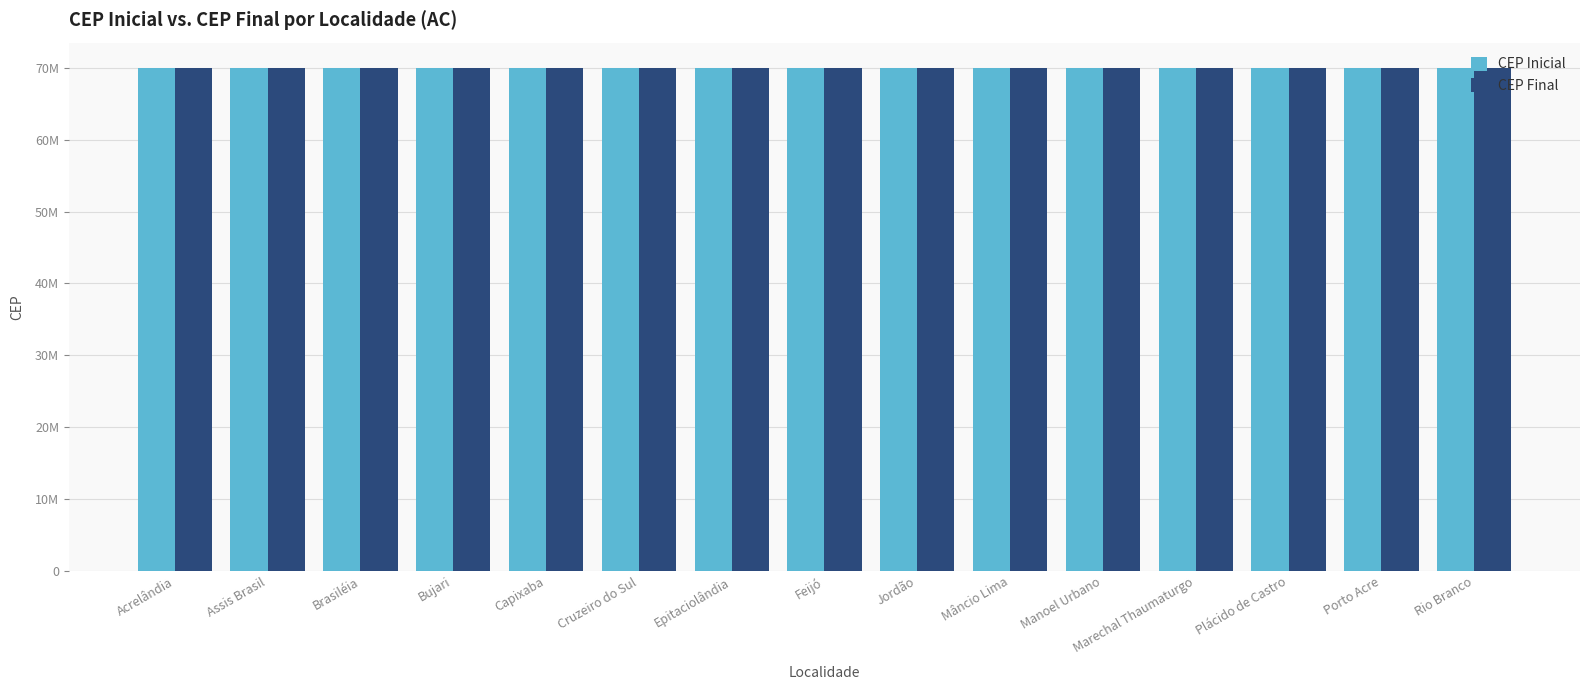

Does the chart contain any negative values?

No